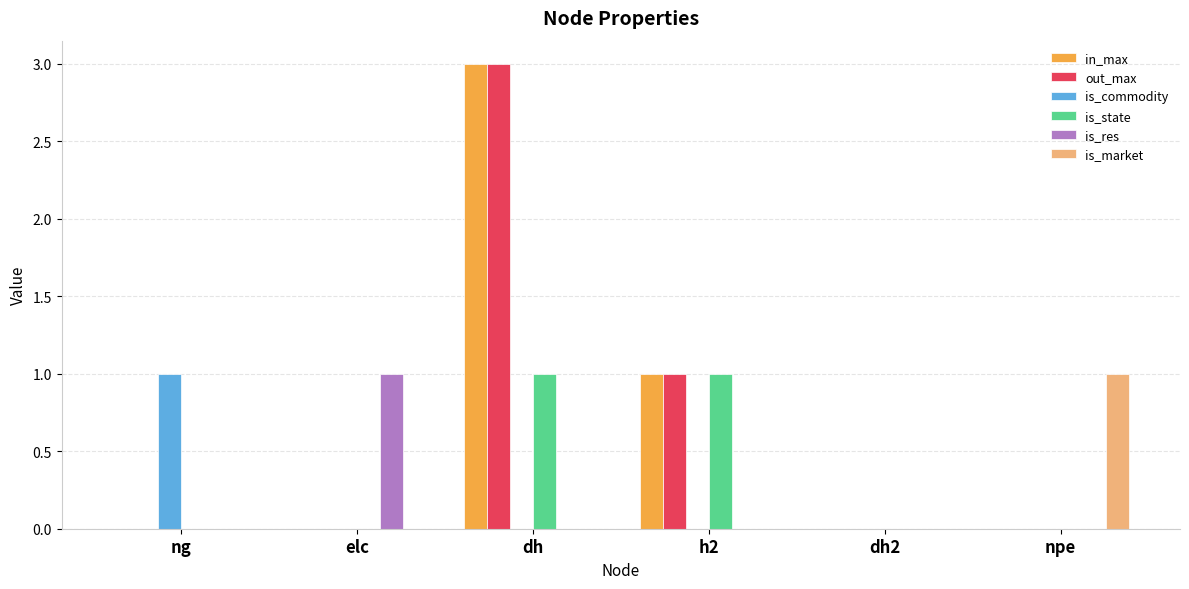

Is the value of is_commodity at dh greater than the value of is_state at dh?

No